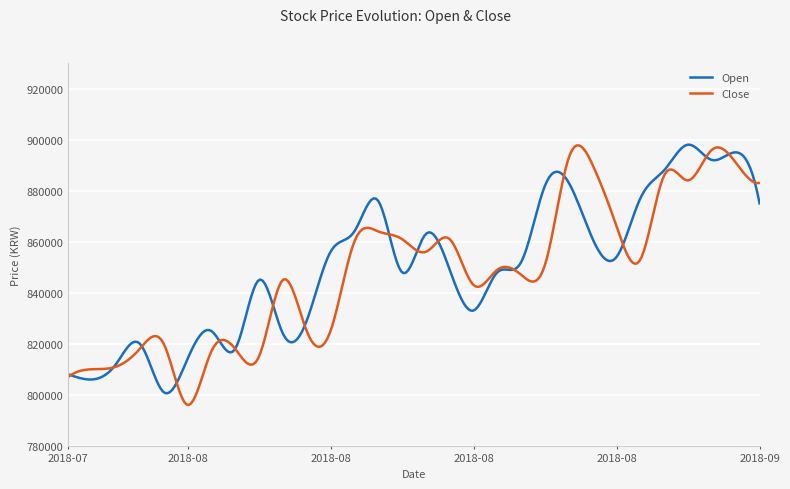

What is the minimum value shown in the chart?

795973.3